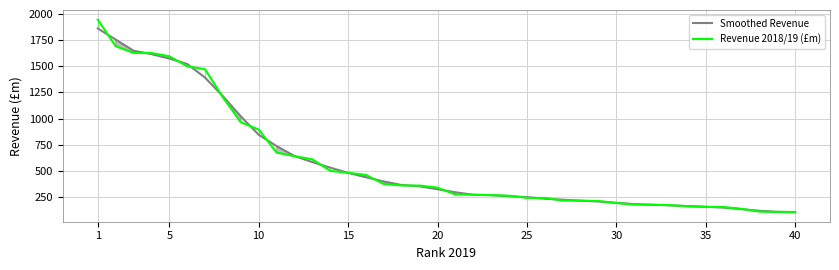

Reading left to right, transcribe all the data shown in this chart.

Smoothed Revenue: 1862.2	1756.2	1649.6	1617.2	1574.7	1523.0	1392.2	1213.8	1021.7	845.7	737.4	642.6	584.4	531.4	481.7	439.4	399.0	365.1	353.5	325.0	295.8	272.1	268.0	258.1	249.2	233.9	225.0	215.3	207.4	194.8	183.0	176.1	170.9	163.6	157.6	149.3	134.3	119.0	108.6	107.1
Revenue 2018/19 (£m): 1946.8	1693.0	1628.7	1627.0	1596.0	1501.0	1472.0	1203.7	965.7	895.6	675.7	641.0	611.0	501.3	482.0	461.7	374.4	361.0	359.8	339.7	275.4	272.4	268.6	263.0	242.7	242.0	217.0	216.0	213.0	193.2	178.1	177.8	172.3	162.5	155.9	154.3	137.6	110.9	108.6	106.4